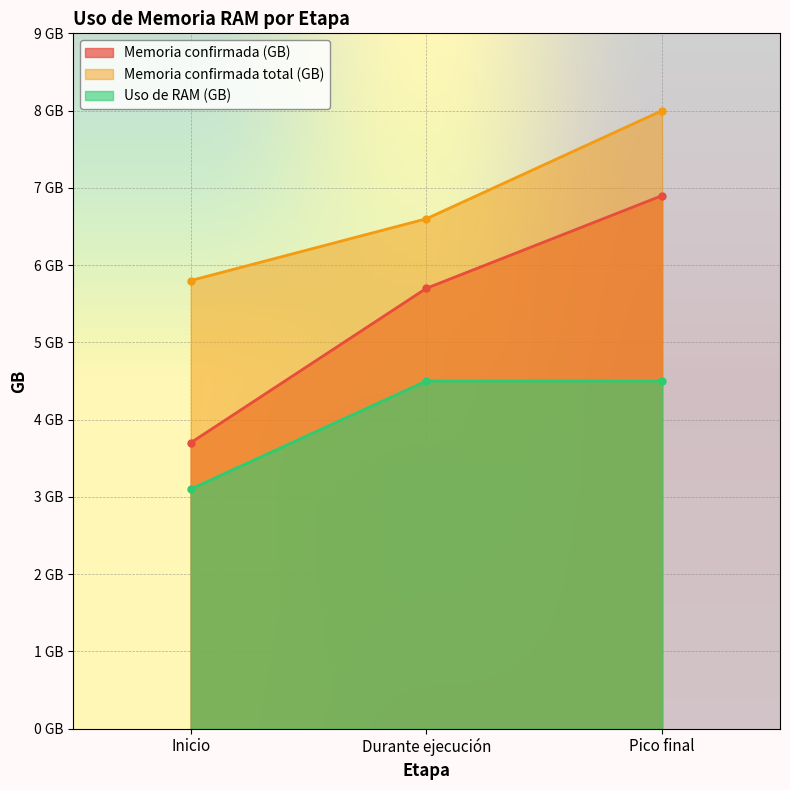

What is the lowest value of the Memoria confirmada (GB) series?

3.7